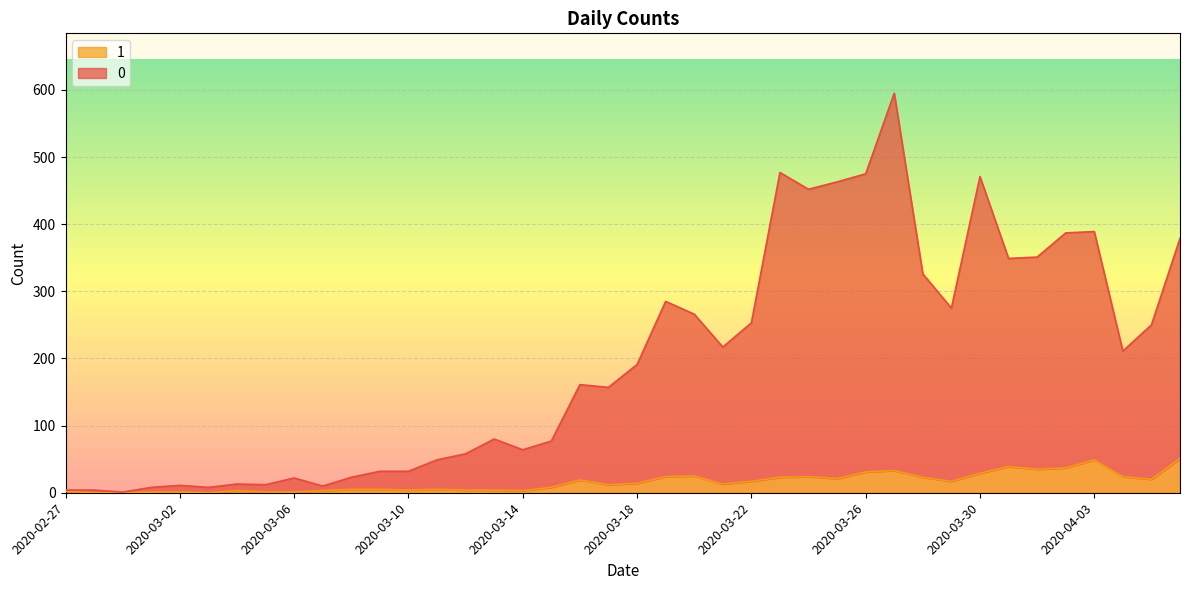

Count the number of data series in this chart.

2